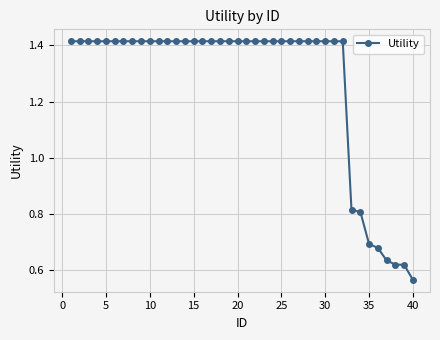

What is the average value?

1.3